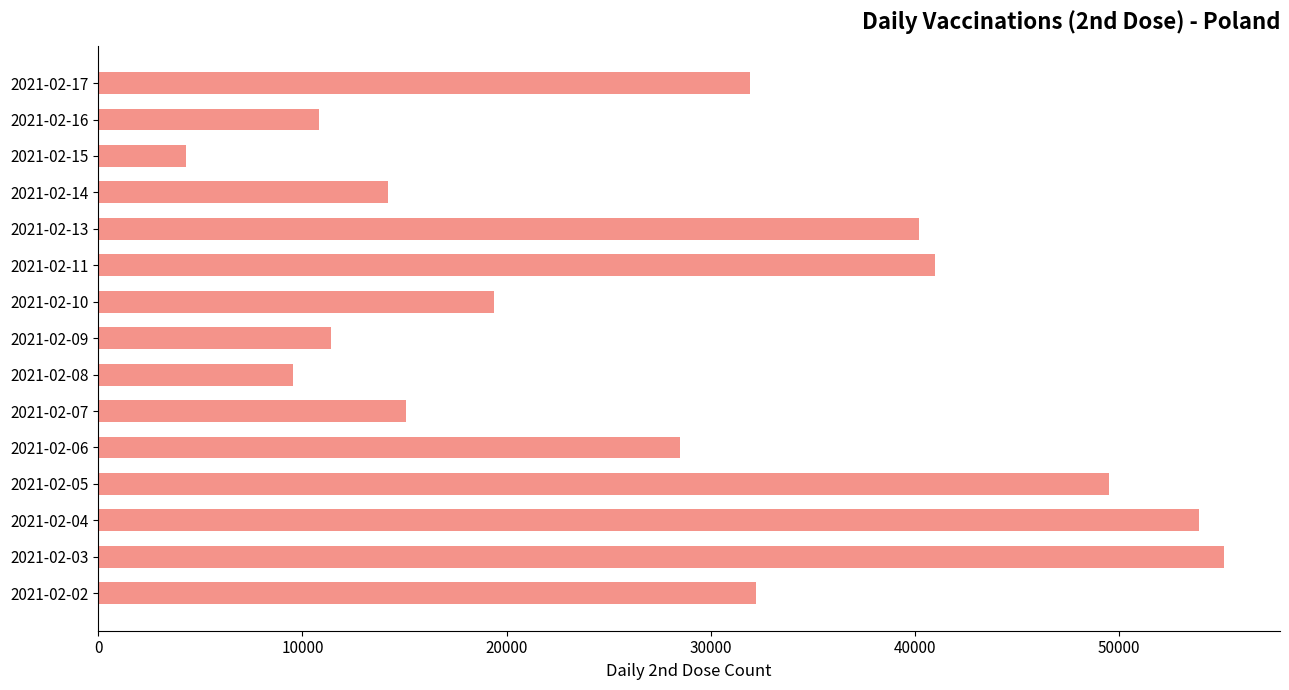

The value at 2021-02-07 is 7883. True or false?

False